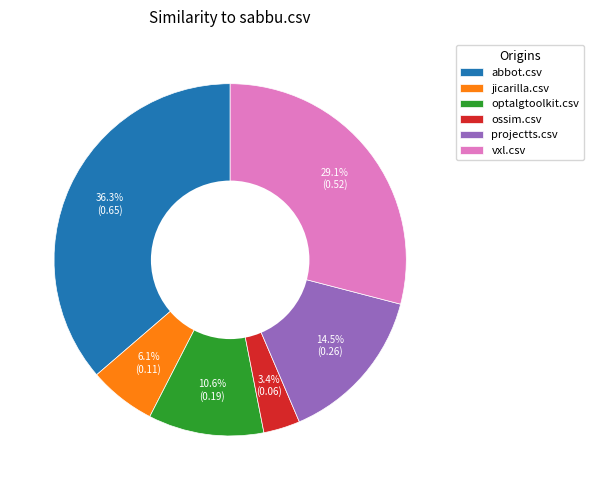

Is it true that jicarilla.csv is 6% of the pie?

True